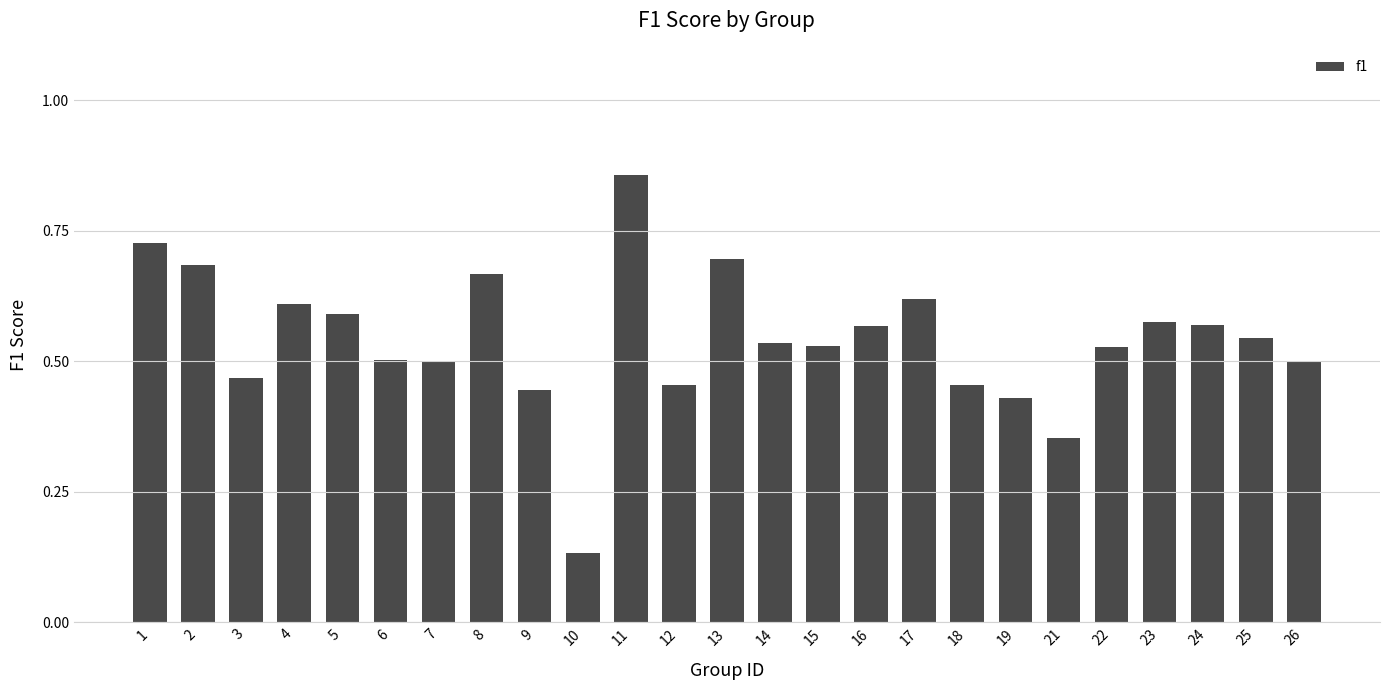

The value at 16 is 0.8. True or false?

False